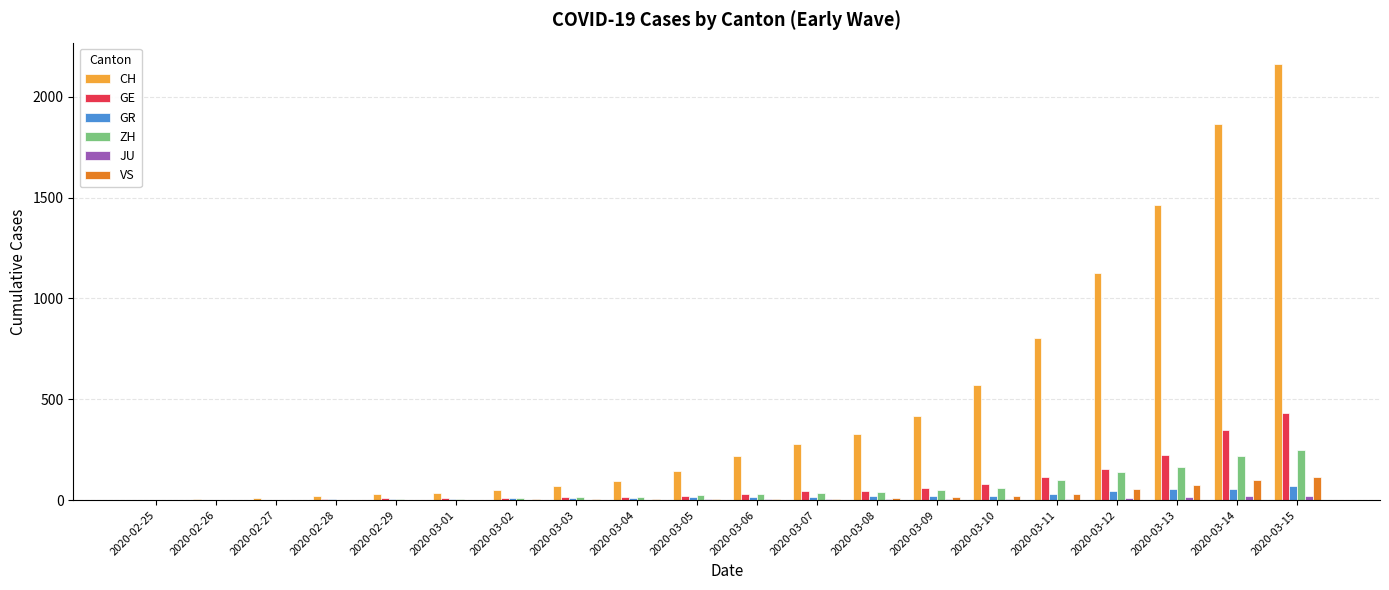

Are the bars grouped side by side (vs. stacked)?

Yes